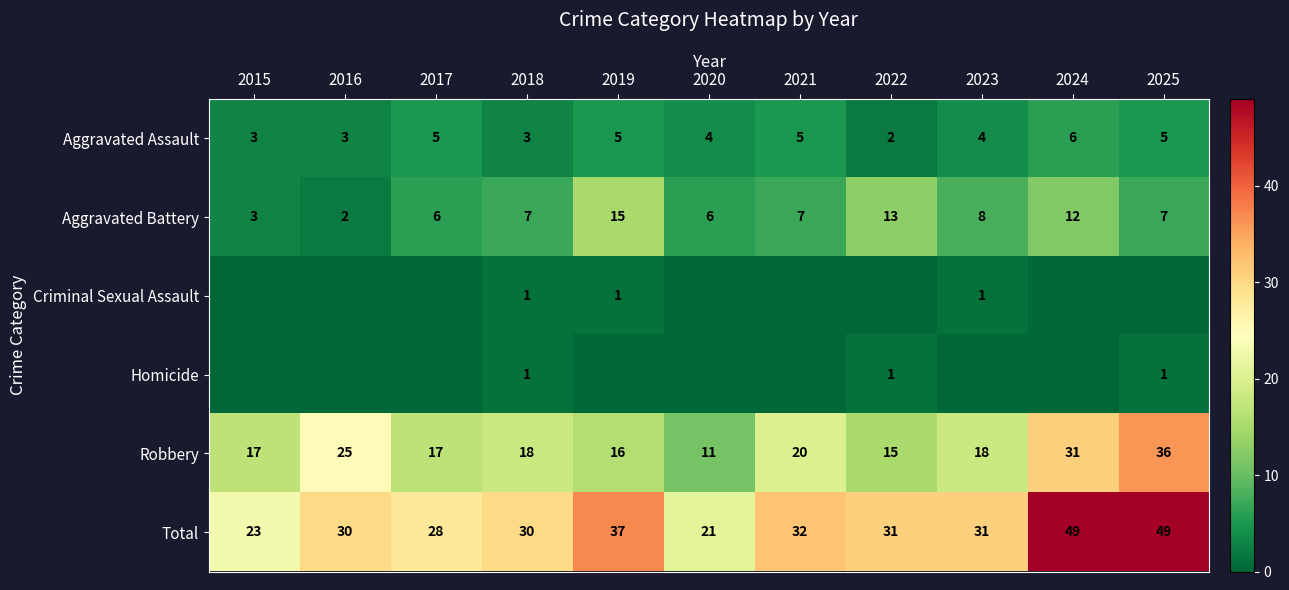

At which label does Aggravated Assault reach its peak?

2024